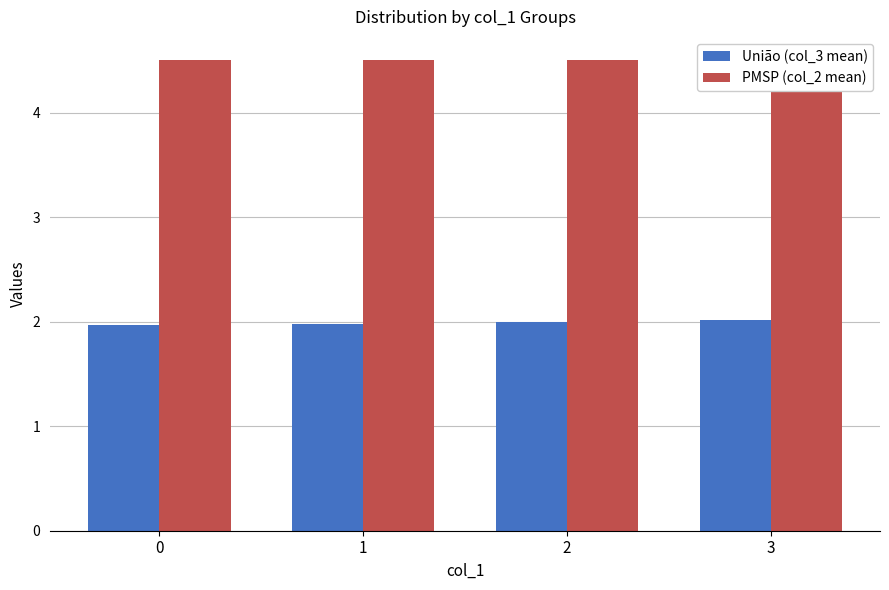

What is the maximum value shown in the chart?

4.5